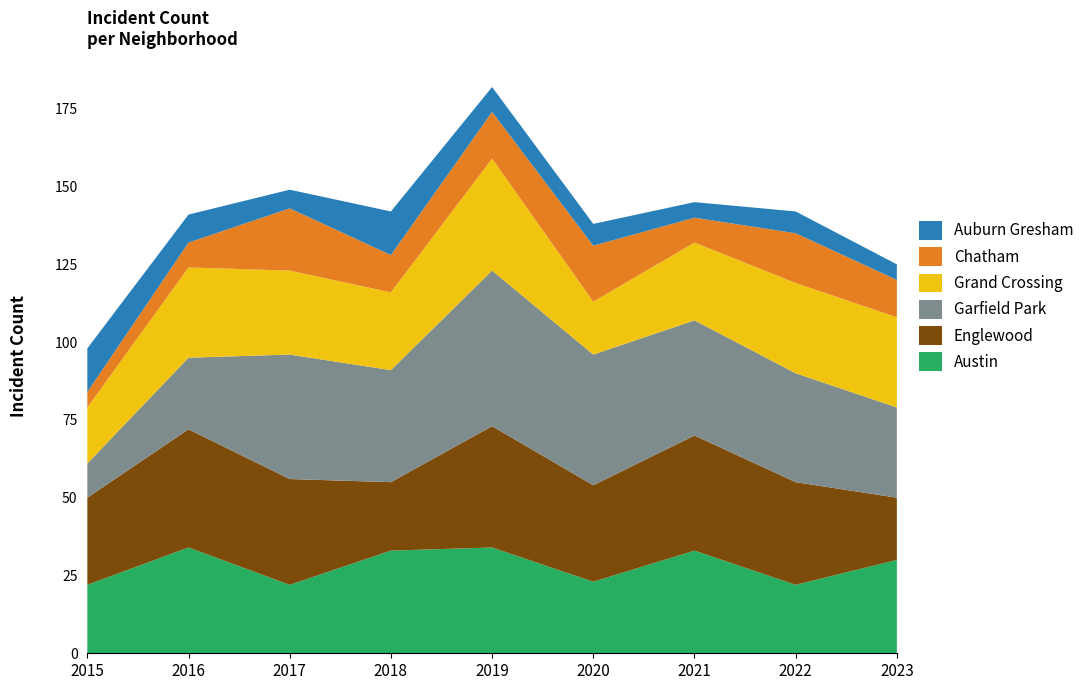

Reading left to right, what are all the values shown in this chart?

Austin: 2015=22	2016=34	2017=22	2018=33	2019=34	2020=23	2021=33	2022=22	2023=30
Englewood: 2015=28	2016=38	2017=34	2018=22	2019=39	2020=31	2021=37	2022=33	2023=20
Garfield Park: 2015=11	2016=23	2017=40	2018=36	2019=50	2020=42	2021=37	2022=35	2023=29
Grand Crossing: 2015=18	2016=29	2017=27	2018=25	2019=36	2020=17	2021=25	2022=29	2023=29
Chatham: 2015=5	2016=8	2017=20	2018=12	2019=15	2020=18	2021=8	2022=16	2023=12
Auburn Gresham: 2015=14	2016=9	2017=6	2018=14	2019=8	2020=7	2021=5	2022=7	2023=5